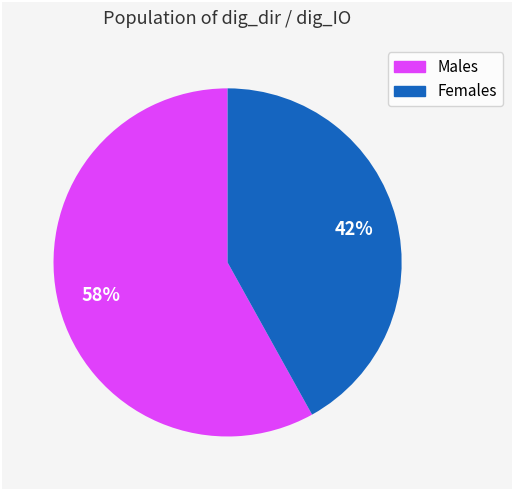

The Females slice represents 42% of the pie. True or false?

True